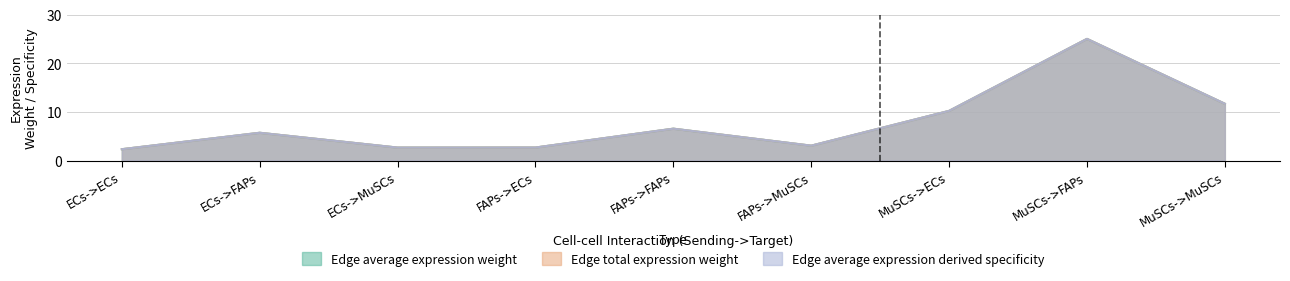

How many distinct data groups are displayed?

3